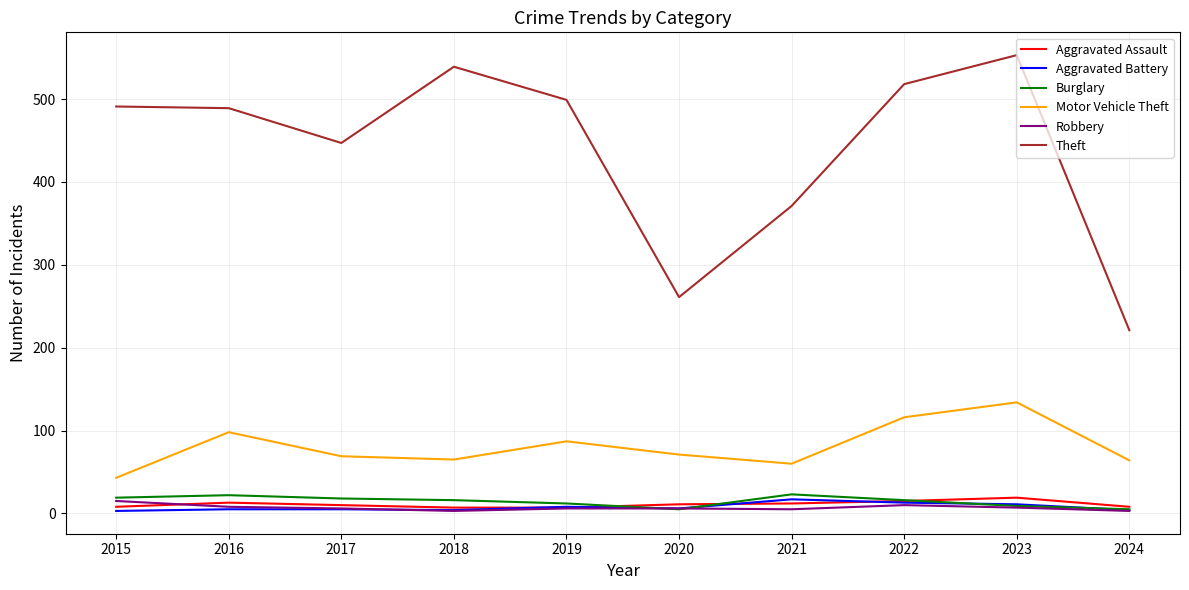

Is this an area chart (filled region under the line)?

No